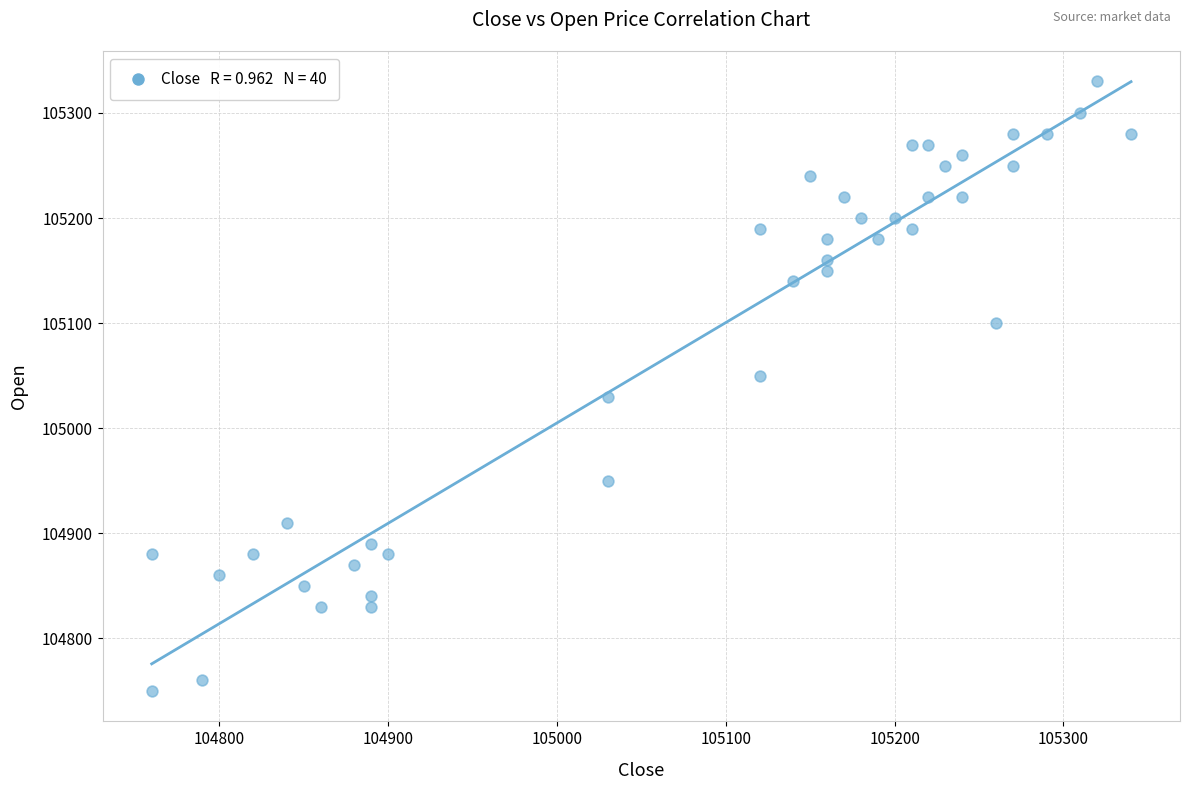

What is the range of Y values (max minus min)?

580